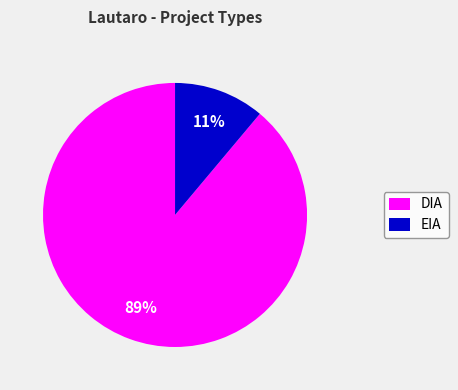

Which category accounts for the majority?

DIA